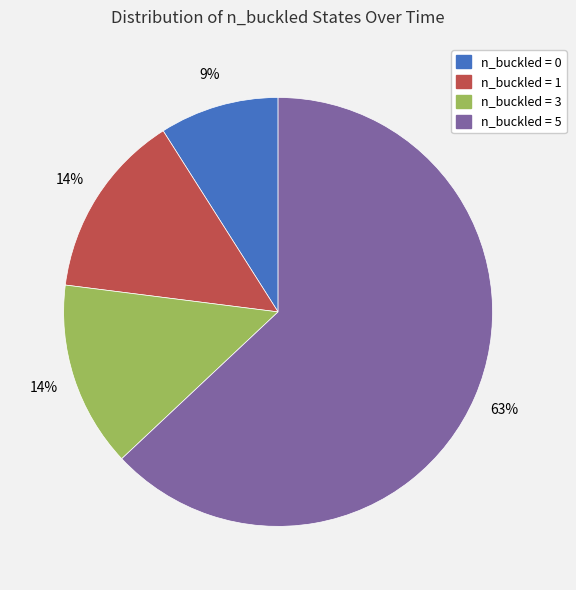

Is there any slice that represents more than half of the pie?

Yes